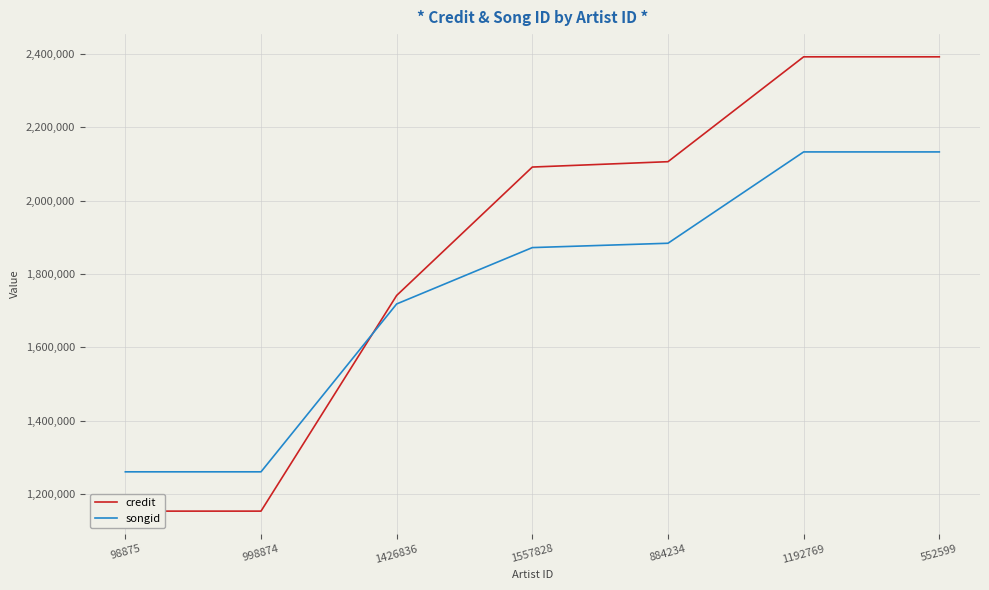

Is this an area chart (filled region under the line)?

No